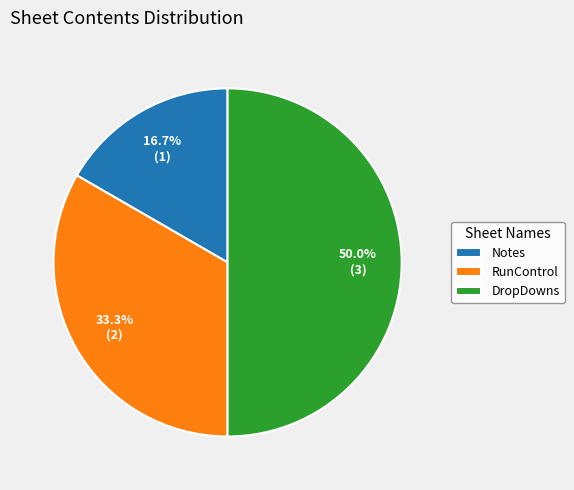

To the nearest percent, what is the average slice percentage?

33%